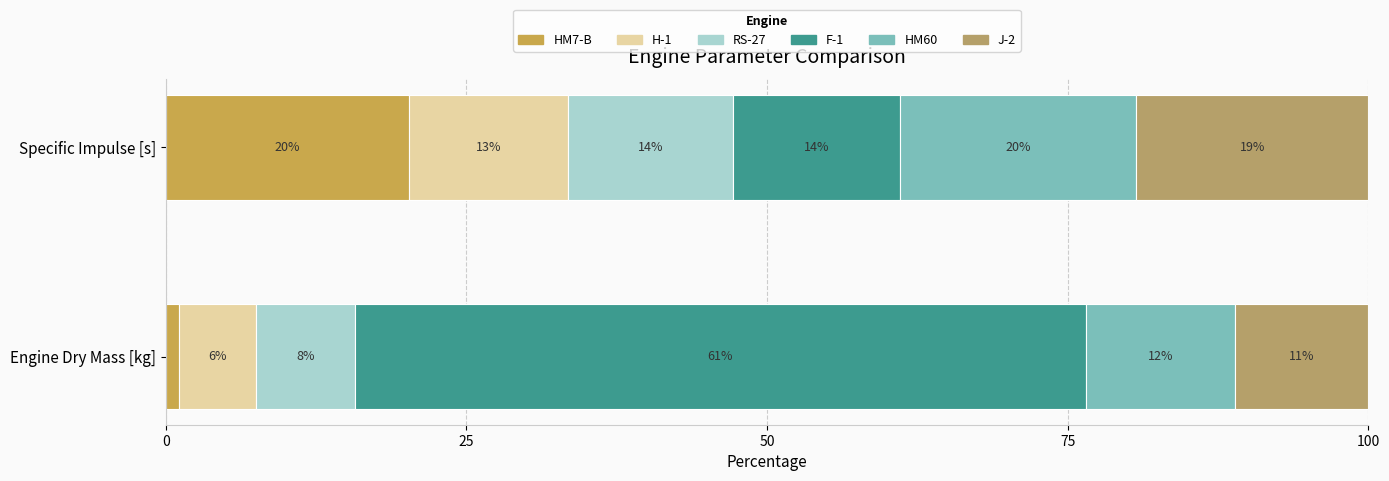

Is it true that HM7-B equals 20.7 at Oxidizer Mass Flow [kg/s]?

False